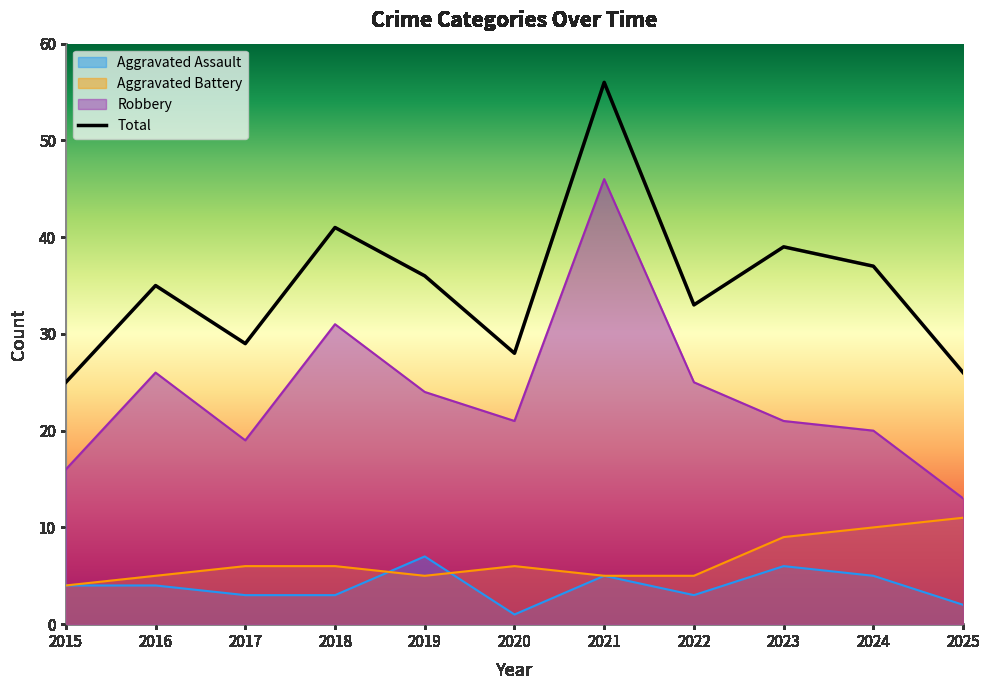

What is the total value across all series at 2021?

112